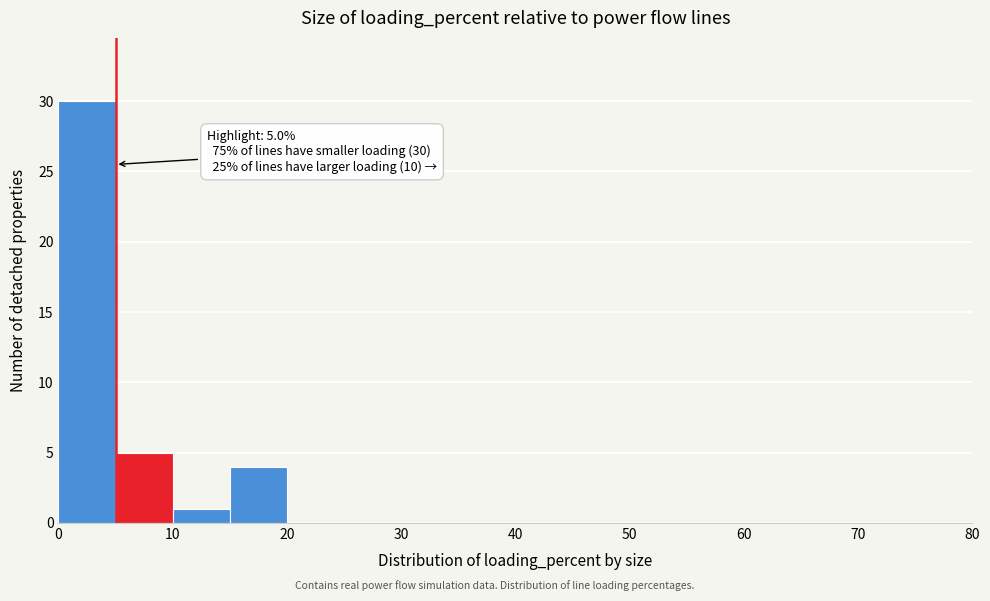

Which range on the x-axis has the tallest bar?

0 to 5